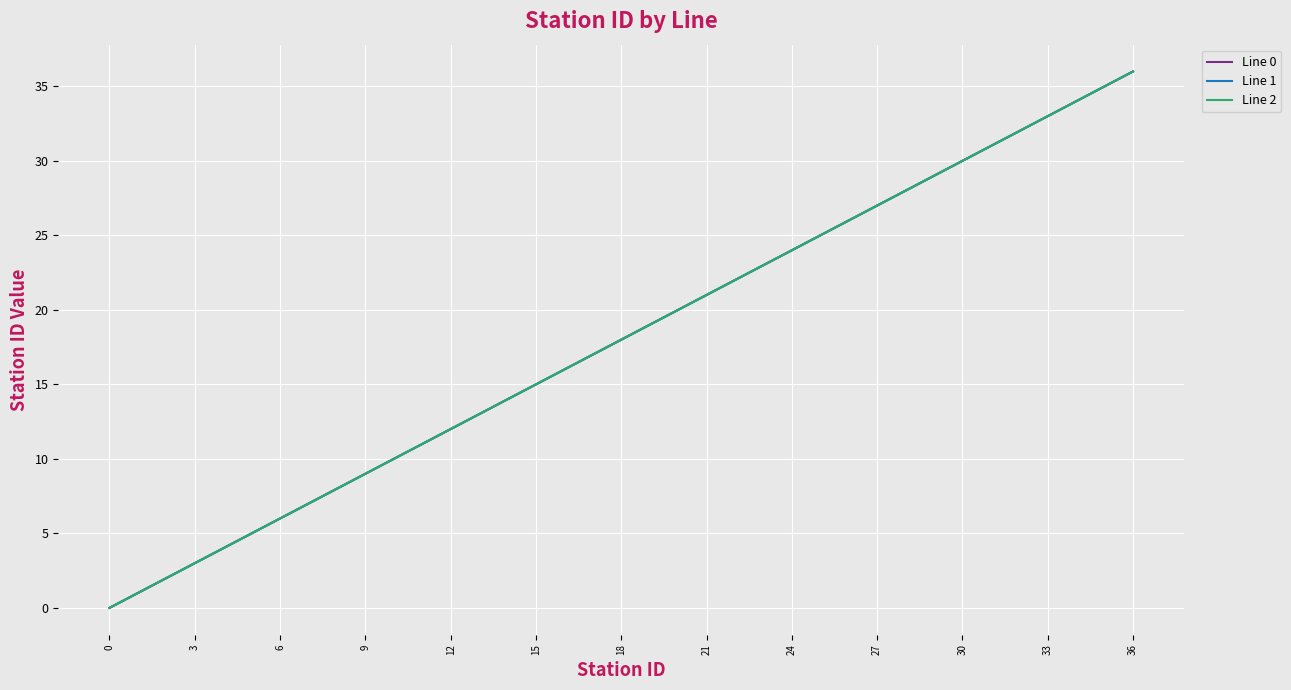

Which series has the largest total across all categories?

Line 0